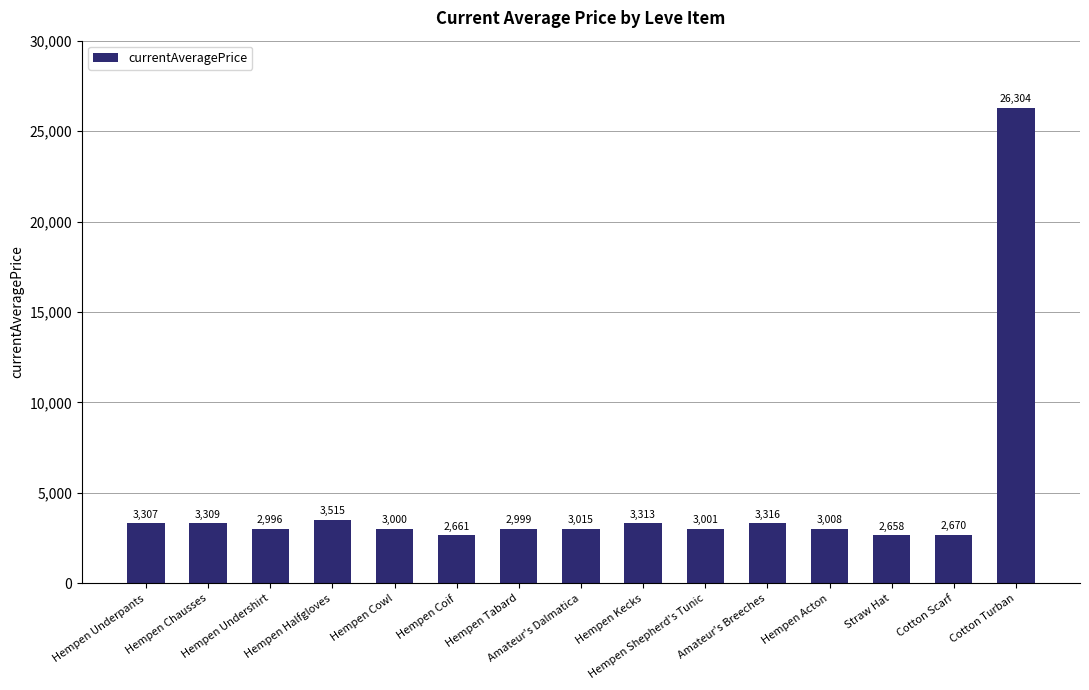

Are the bars horizontal?

No